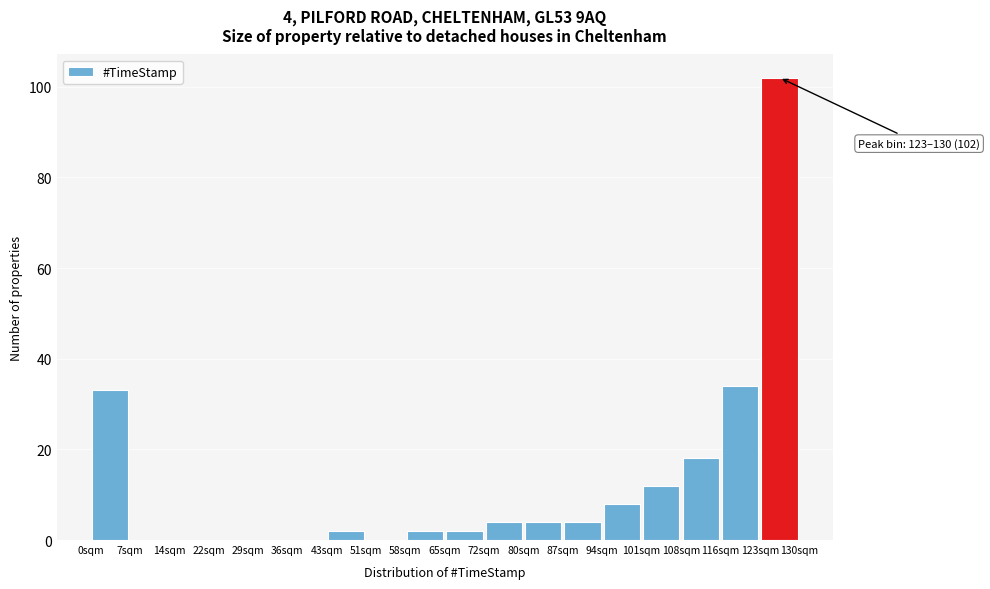

Which range on the x-axis has the tallest bar?

123 to 130